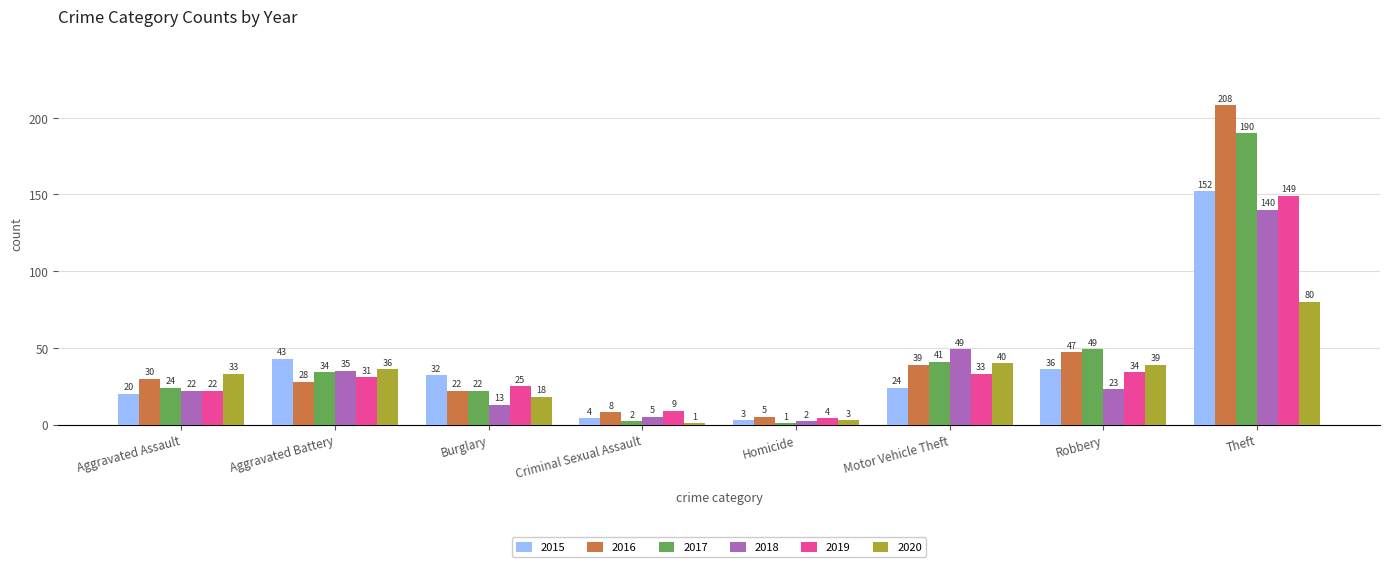

How many data points in 2020 are less than 36?

4